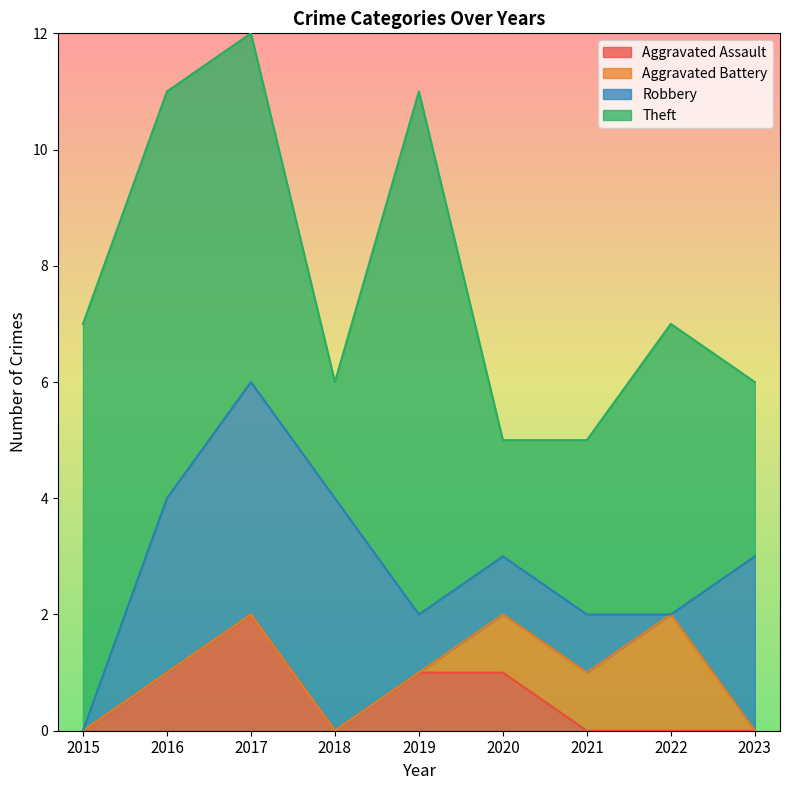

What is the sum of the Robbery values at 2020 and 2023?

4